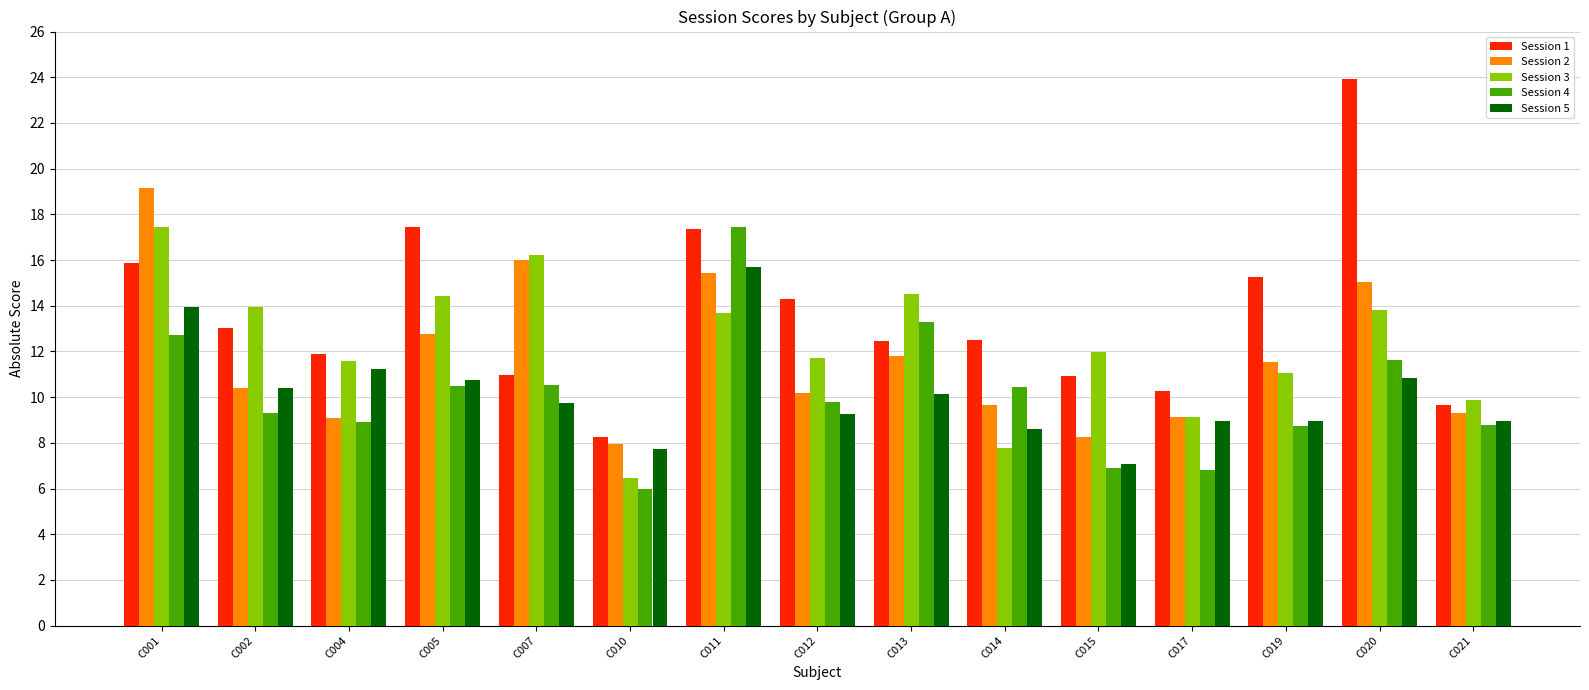

What is the difference between the highest and lowest values at C012?

5.1